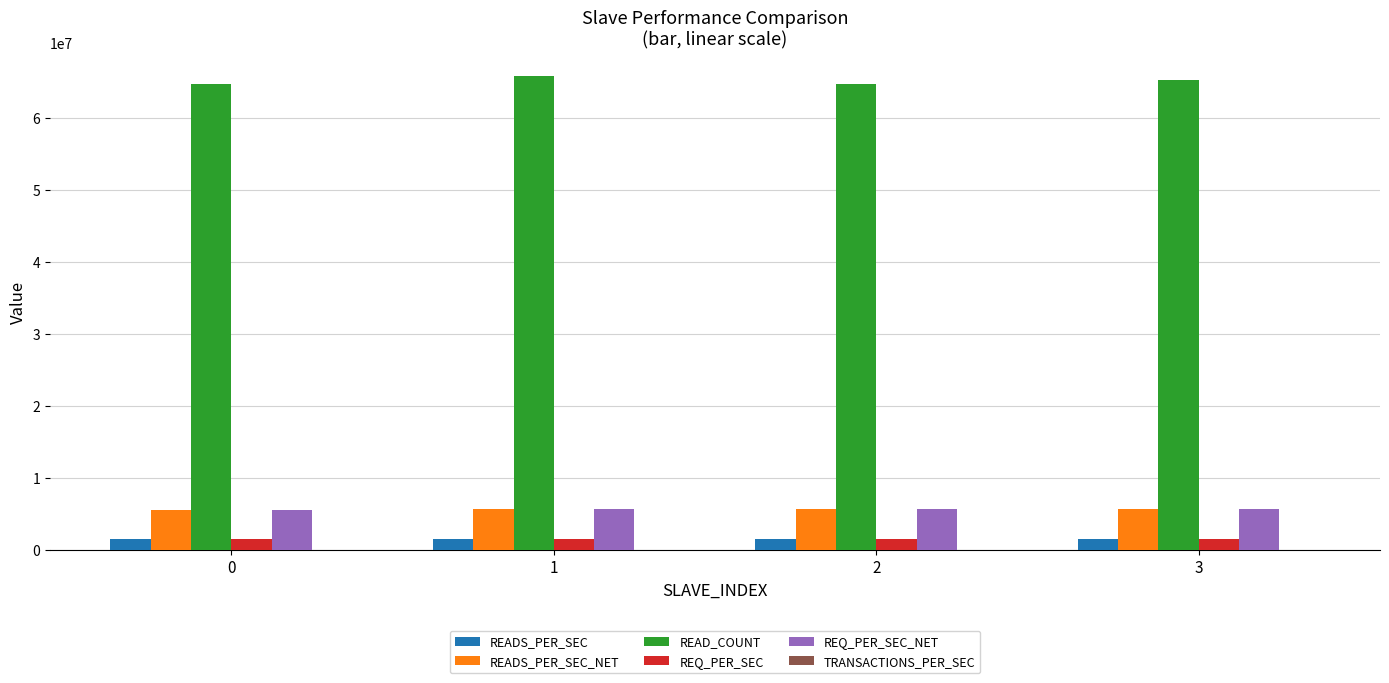

True or false: REQ_PER_SEC_NET has a value of 5510879.5 at 0.

True